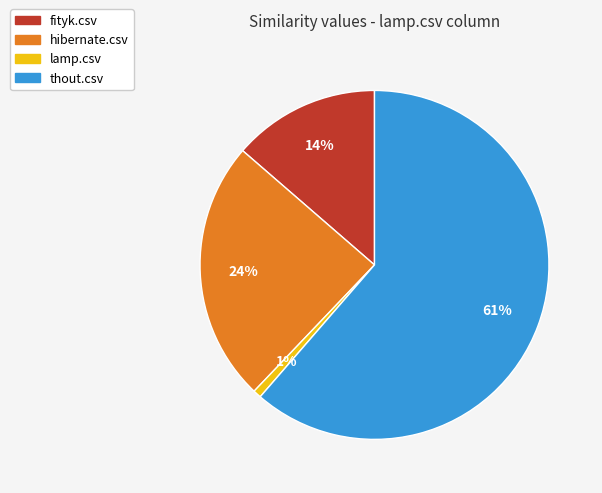

What percentage is the lamp.csv slice, to the nearest percent?

1%